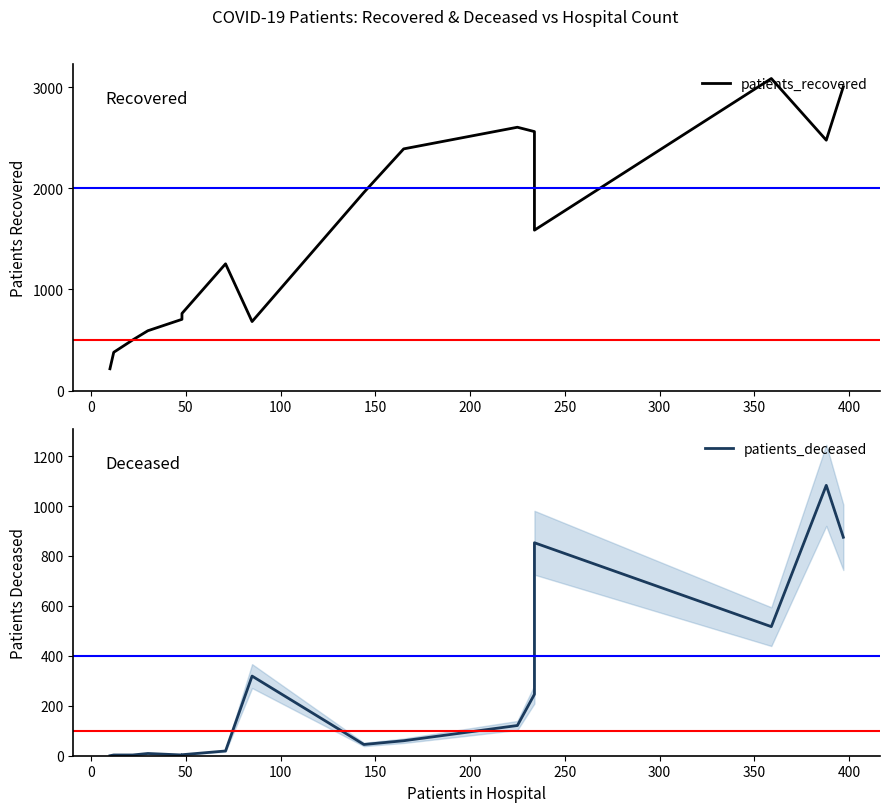

Count the number of categories in the chart.

16